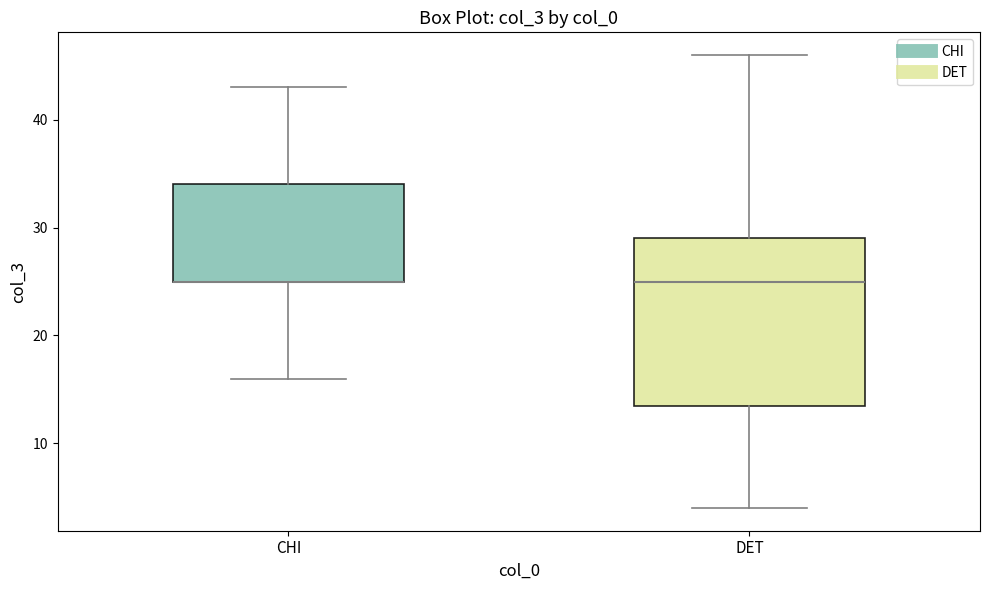

Reading left to right, read every box against the y-axis: the position of its median line, the range the box covers, and the ends of its whiskers. The values are not printed on the chart, so give them approximately, as read against the axis.

CHI: median 25 (drawn on the box's lower edge), box 25 to 34, whiskers 16 to 43
DET: median 25, box 14 to 29, whiskers 4 to 46